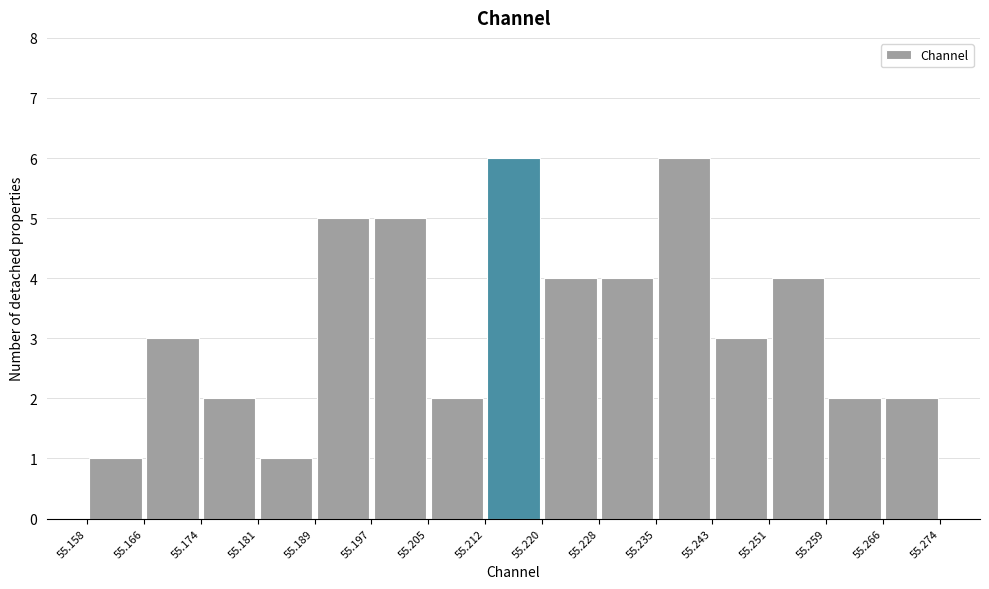

What is the height of the bar covering 55.158 to 55.166 on the x-axis? The values are not printed on the chart, so give them approximately, as read against the axis.

1